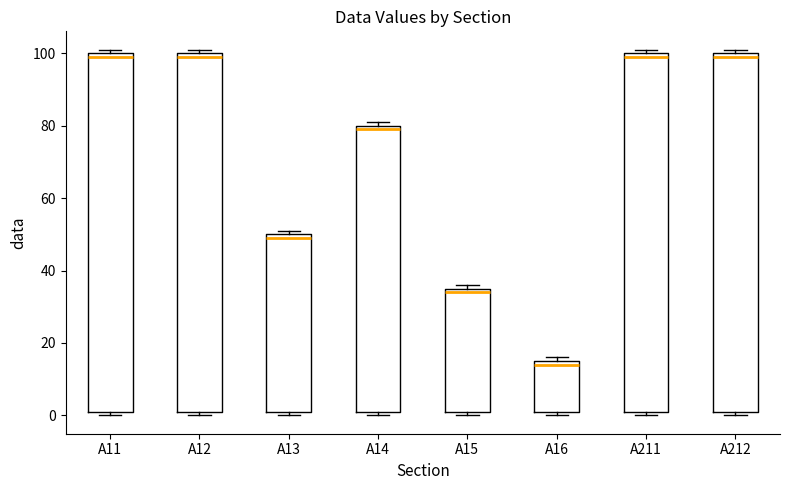

Reading left to right, transcribe this box plot: for each box, give where its median line is, the range the box spans, and where its two whiskers end, as read against the y-axis. The values are not printed on the chart, so give them approximately, as read against the axis.

A11: median 100 (just below the box's upper edge), box 2 to 100, whiskers 0 to 102
A12: median 100 (just below the box's upper edge), box 2 to 100, whiskers 0 to 102
A13: median 50 (just below the box's upper edge), box 2 to 50, whiskers 0 to 52
A14: median 80 (just below the box's upper edge), box 2 to 80, whiskers 0 to 82
A15: median 34, box 2 to 36, whiskers 0 to 36 (just above the box's upper edge)
A16: median 14, box 2 to 16, whiskers 0 to 16 (just above the box's upper edge)
A211: median 100 (just below the box's upper edge), box 2 to 100, whiskers 0 to 102
A212: median 100 (just below the box's upper edge), box 2 to 100, whiskers 0 to 102